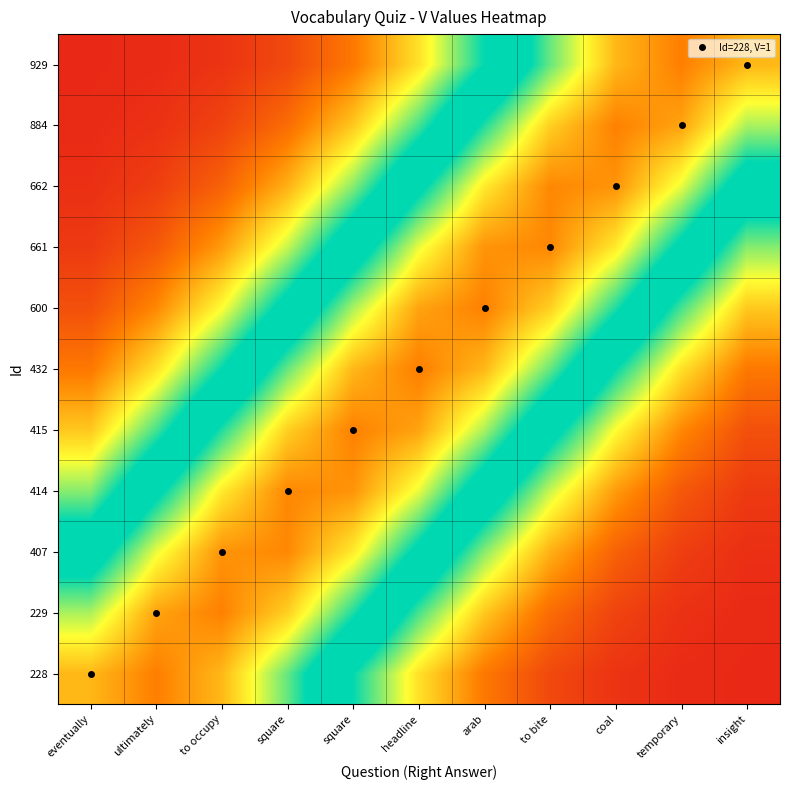

What is the total value across all series at ultimately?

9.4